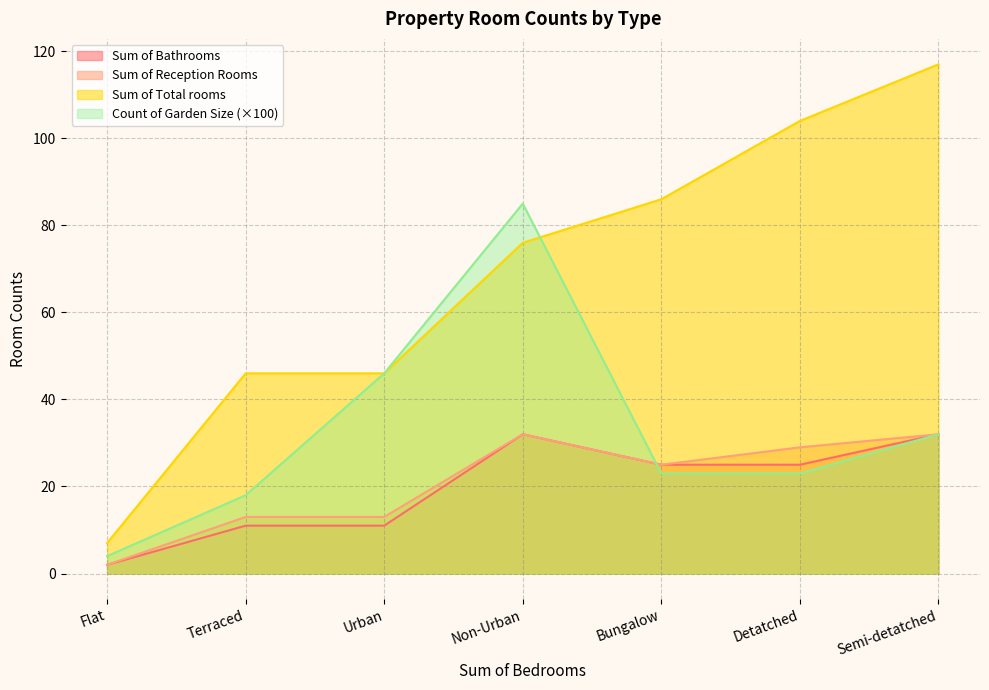

How many data points in Sum of Bathrooms are less than 25?

3